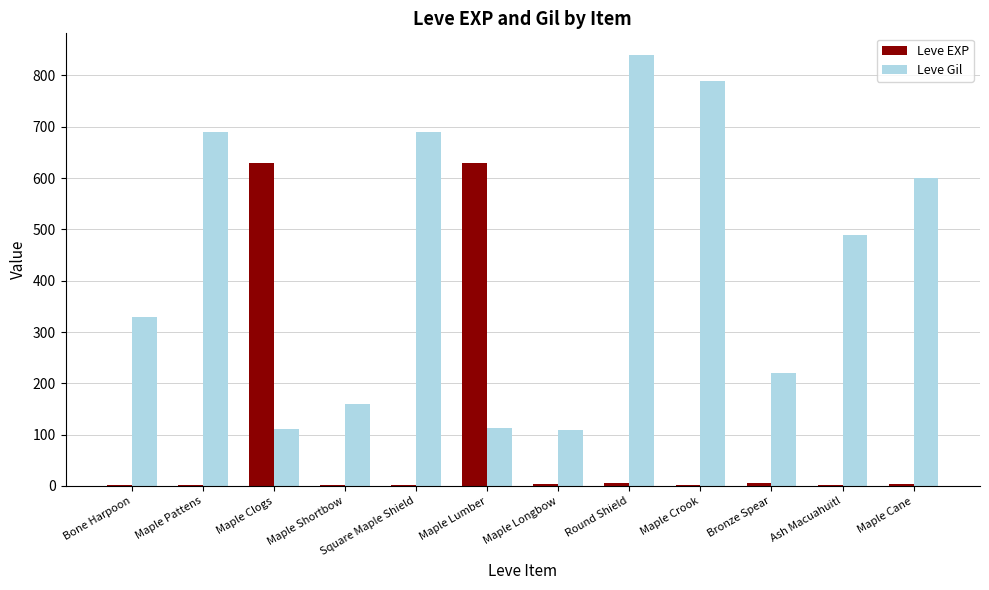

What are all the series names shown in the legend?

Leve EXP, Leve Gil